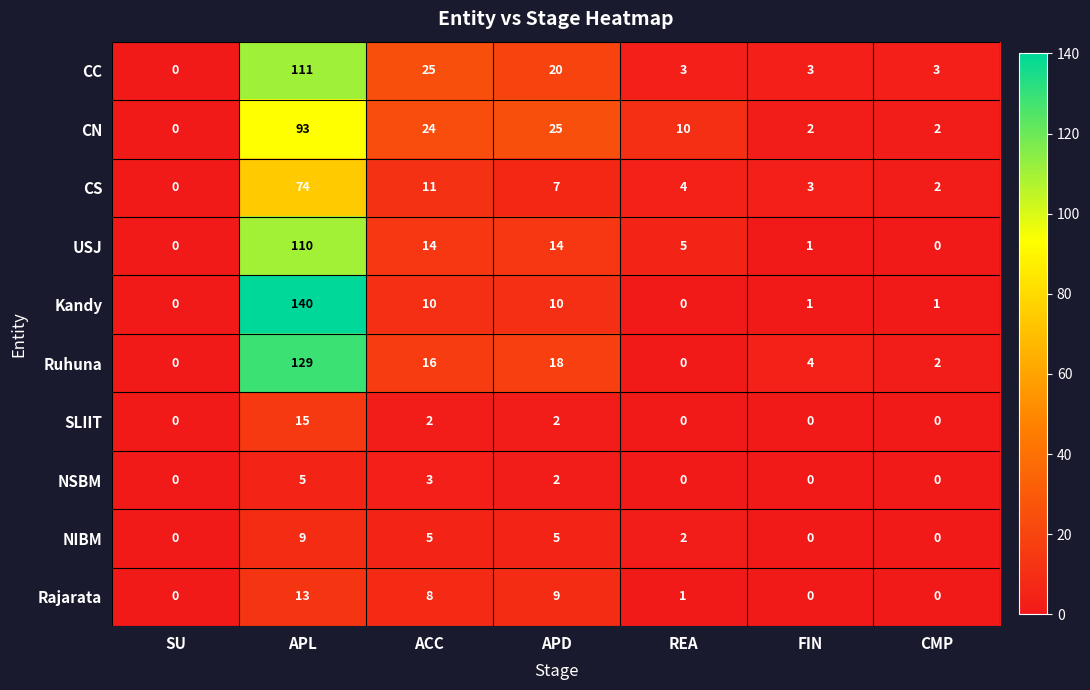

What is the difference between the highest and lowest values at CMP?

3